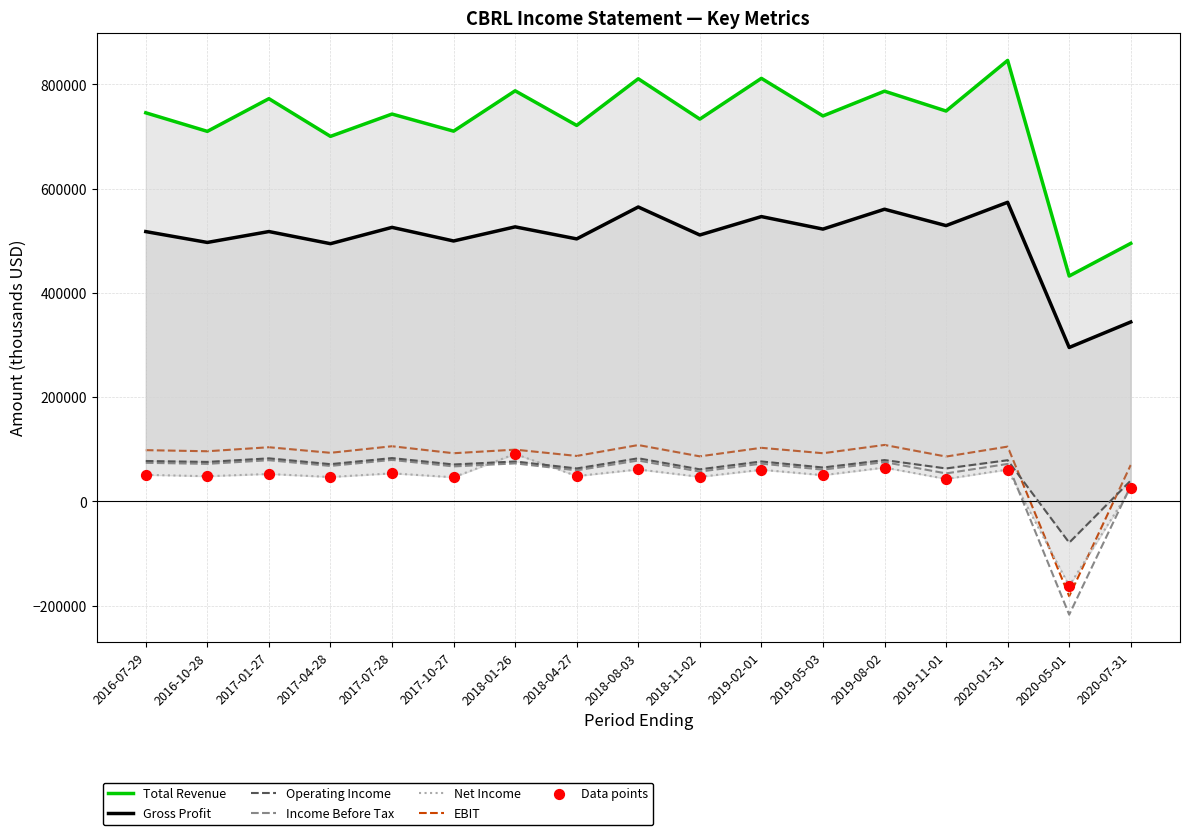

Which series has the largest Y range (max minus min)?

Total Revenue